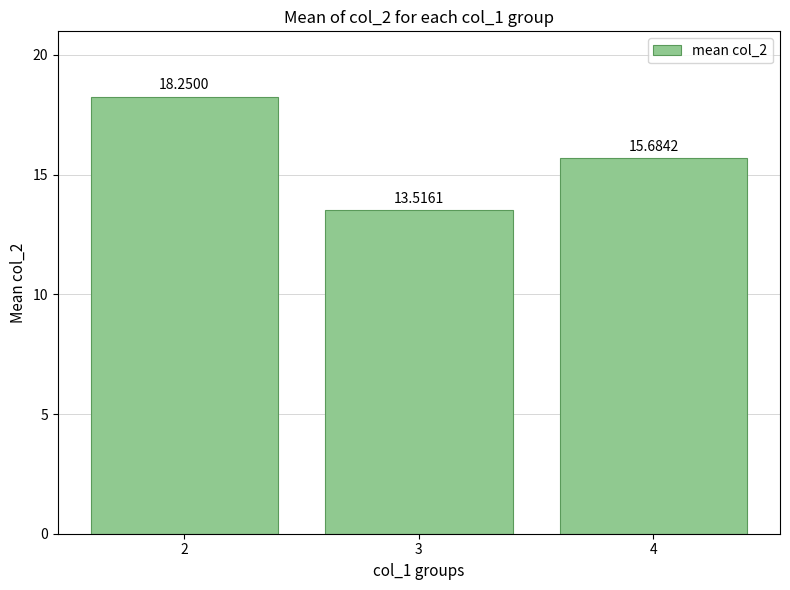

Which category has the highest value across all series?

2